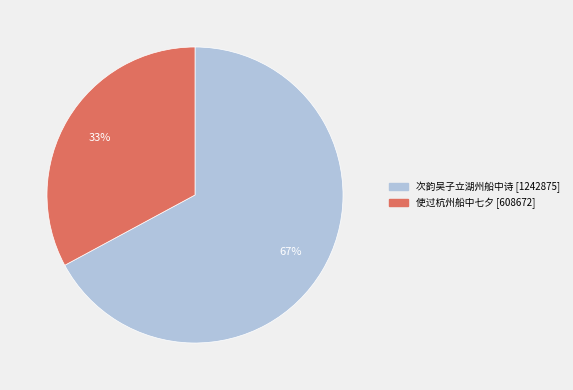

Is it true that 次韵吴子立湖州船中诗 is 60% of the pie?

False